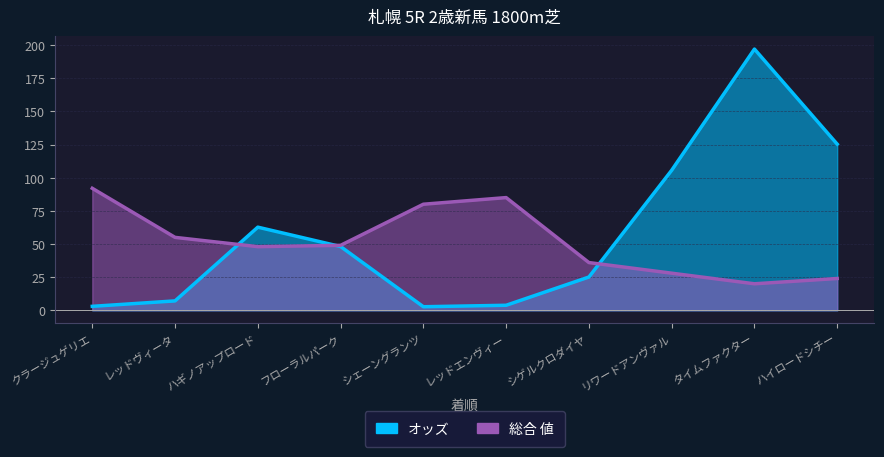

Is it true that オッズ equals 20.2 at ハギノアップロード?

False